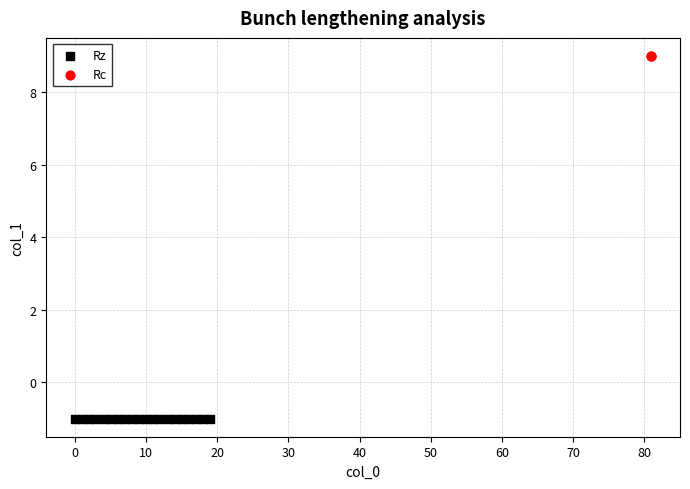

What are all the series names shown in the legend?

Rz, Rc